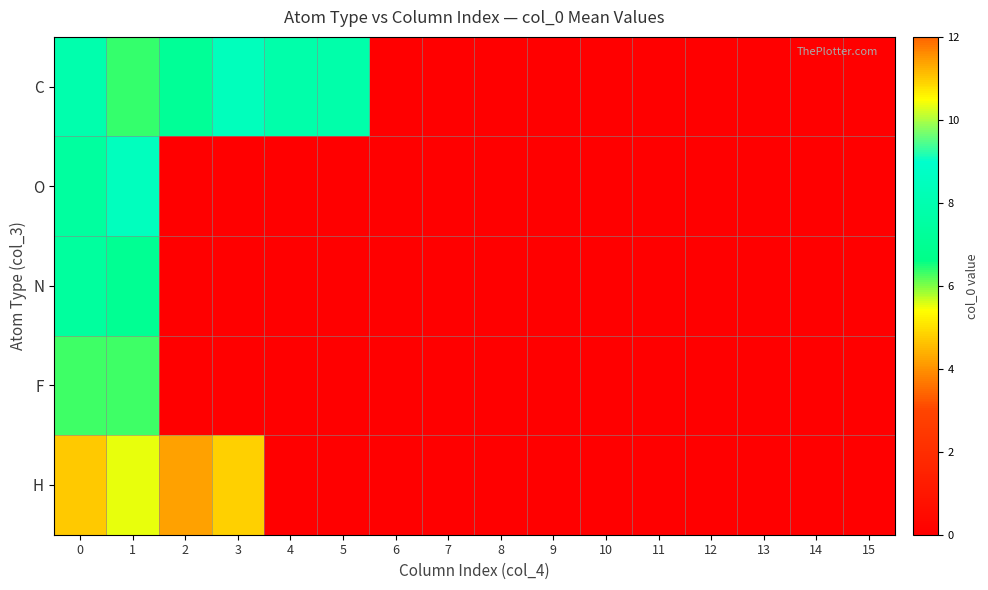

Which series has the largest total across all categories?

C